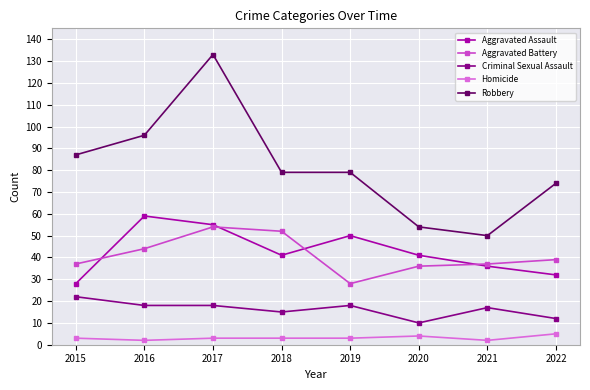

What is the average value of the Aggravated Assault series?

43